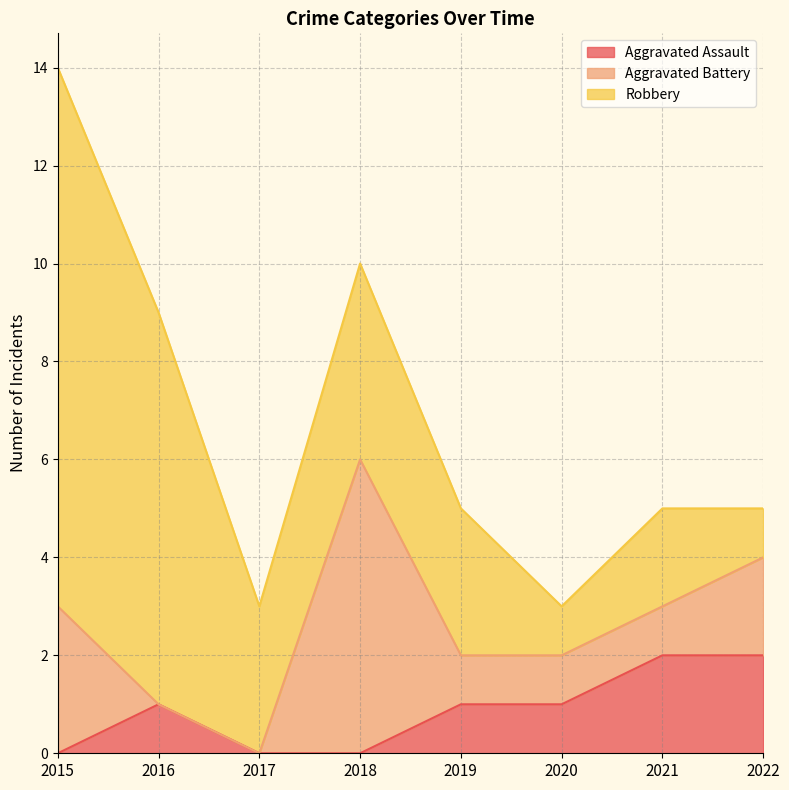

True or false: Aggravated Battery and Aggravated Assault cross at least once.

True